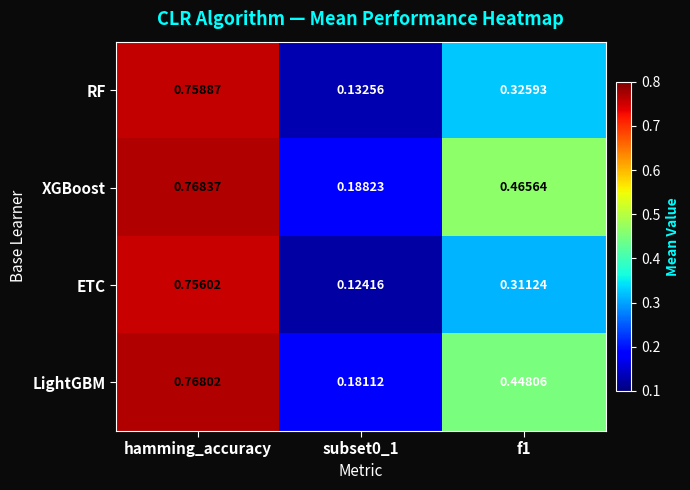

Which series has the largest range (max minus min)?

ETC